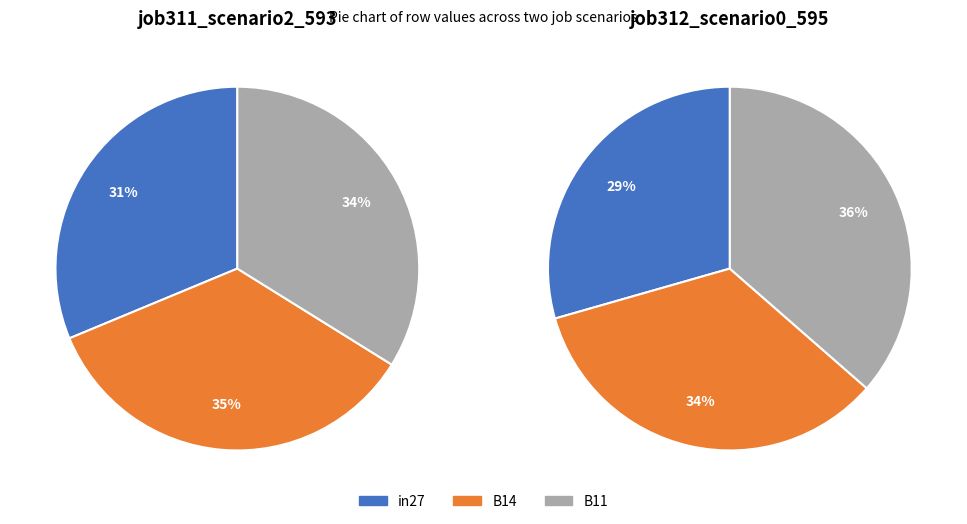

Count the number of slices in the pie.

3